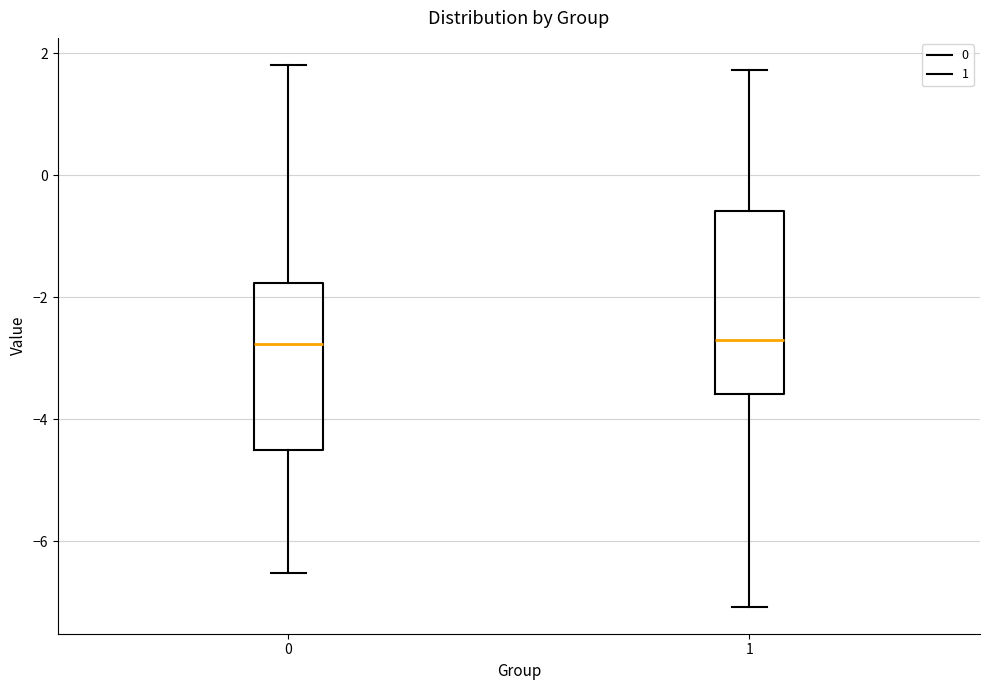

Which box is the tallest, from its lower edge to its upper edge?

1